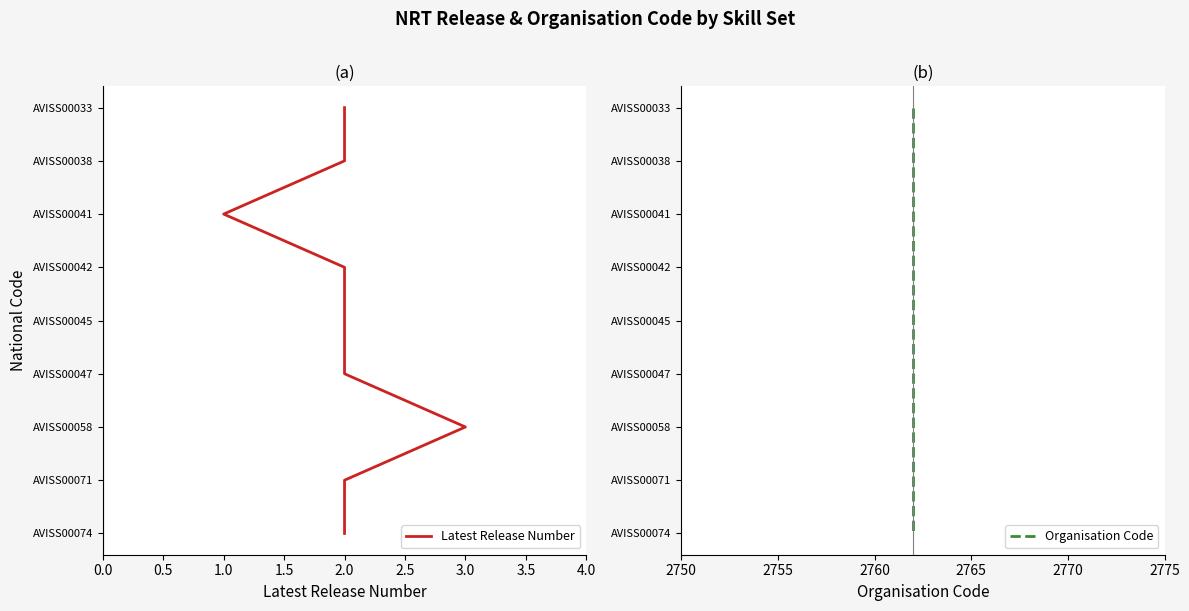

How many series are shown in this chart?

2